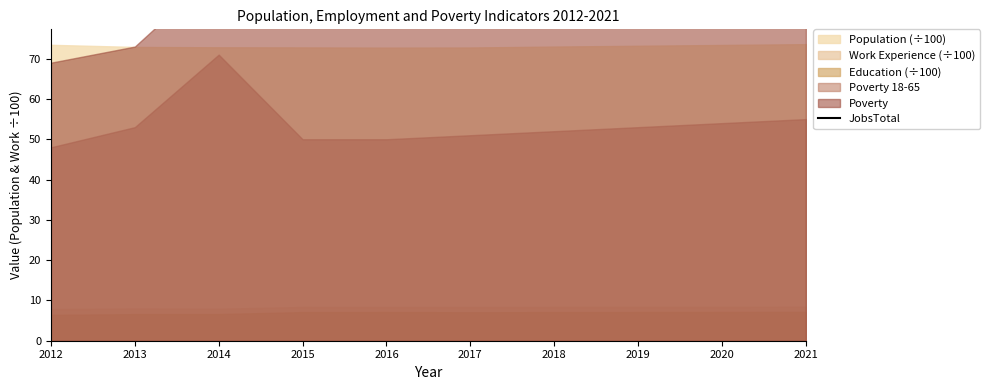

What is the sum of all values?

1714